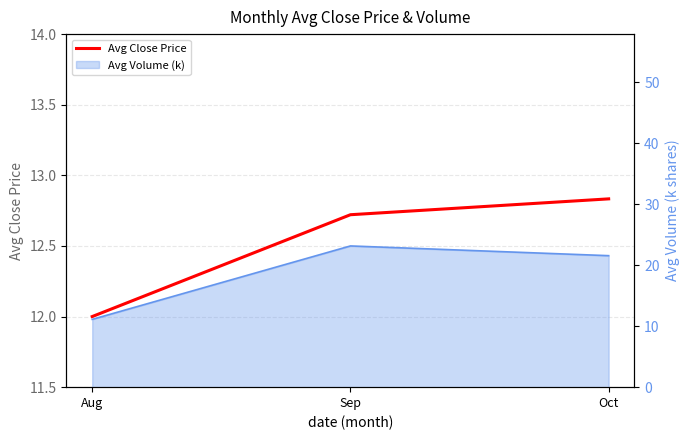

Reading left to right, list all the values displayed in this chart.

12.0	12.7	12.8